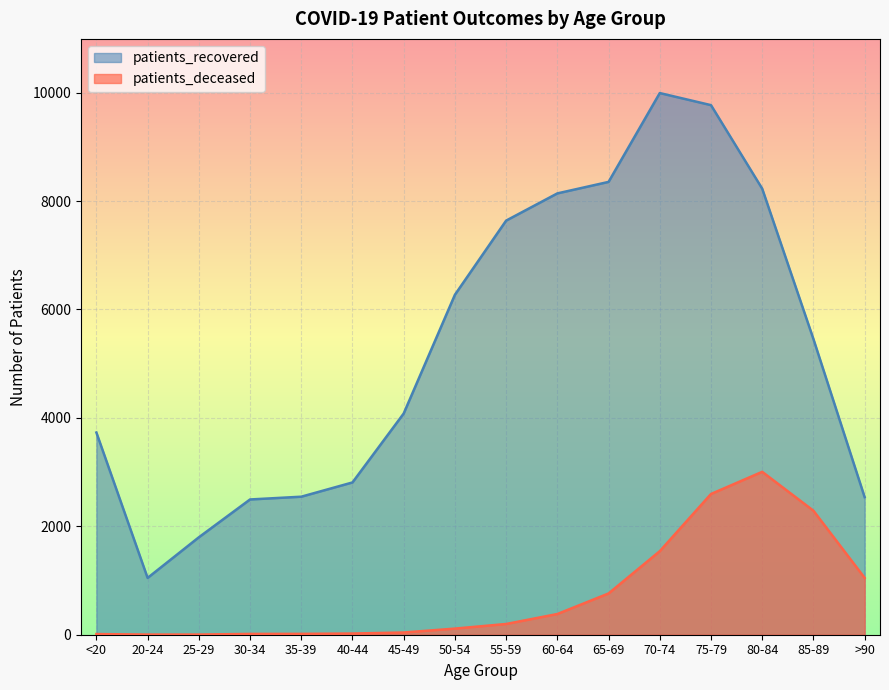

Which category has the lowest value in the patients_recovered series?

20-24